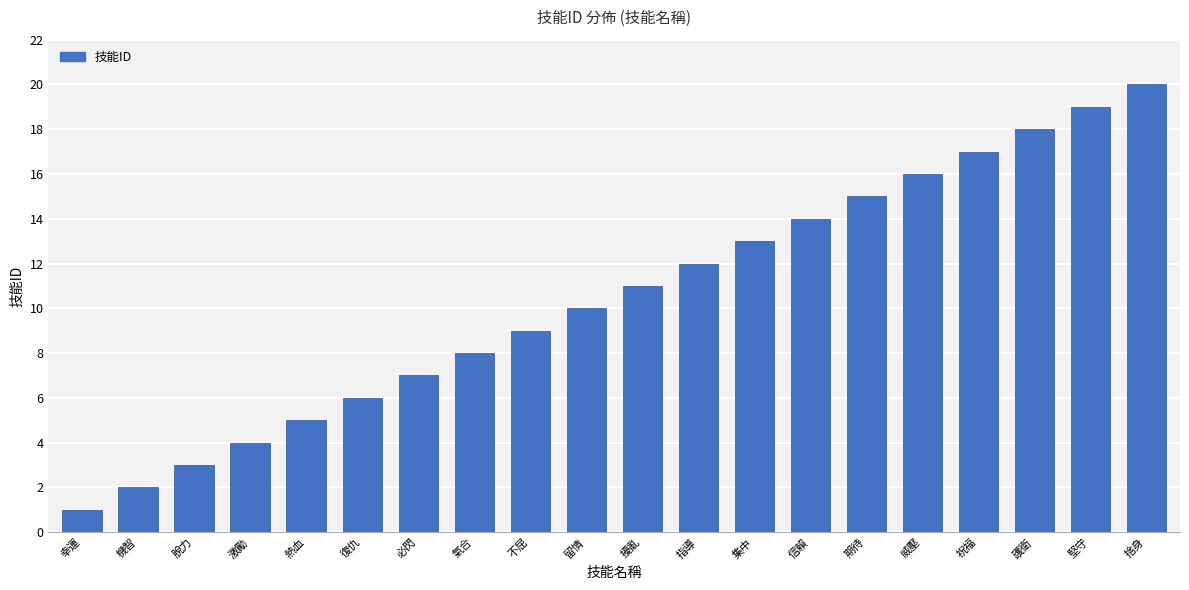

Reading right to left, what are all the values shown in this chart?

捨身=20	堅守=19	護衛=18	祝福=17	威壓=16	期待=15	信賴=14	集中=13	指導=12	擾亂=11	留情=10	不屈=9	氣合=8	必閃=7	復仇=6	熱血=5	激勵=4	脫力=3	機智=2	幸運=1